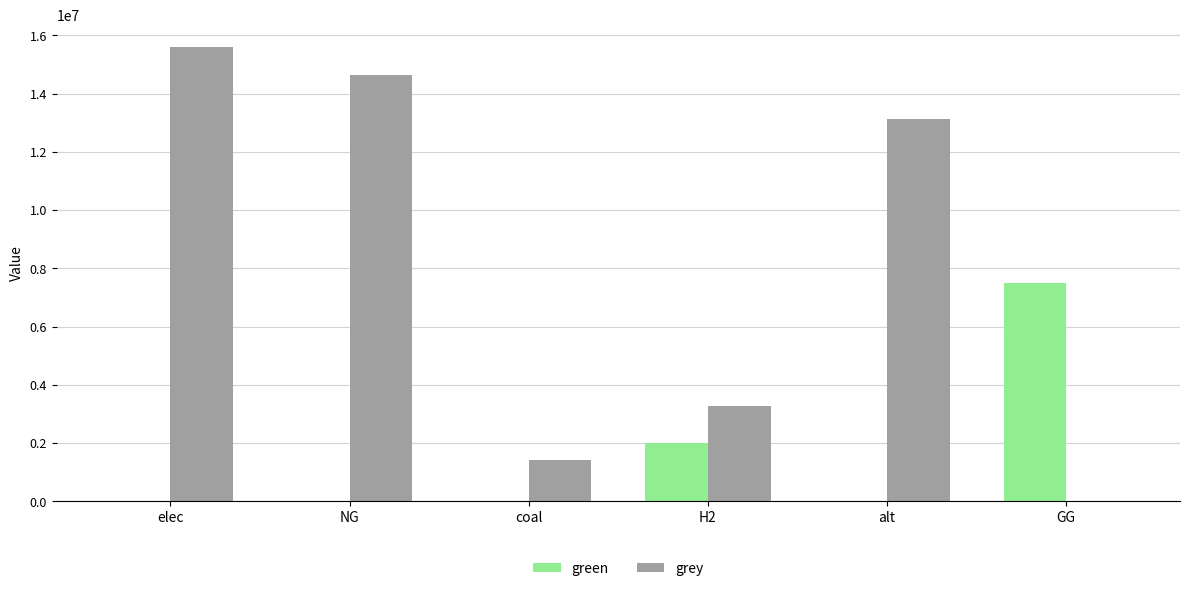

At which category is the sum across all series the highest?

elec